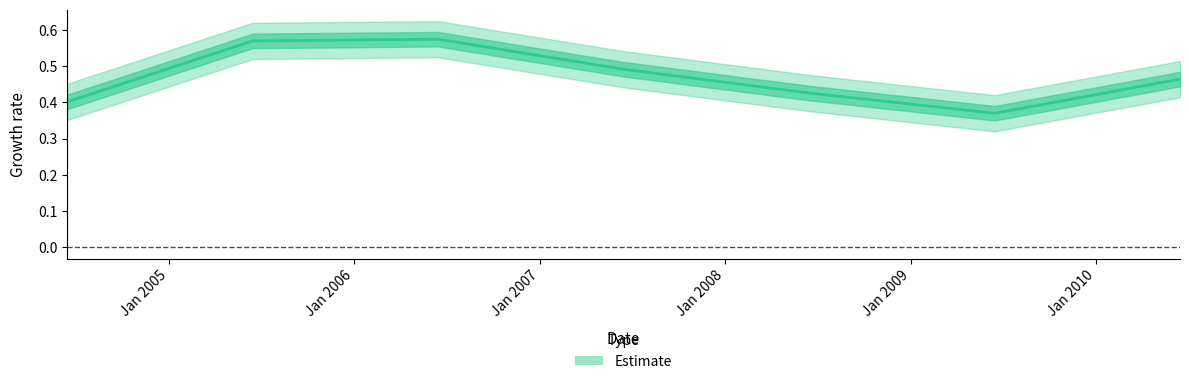

Which label corresponds to the smallest value in the chart?

2009-06-15